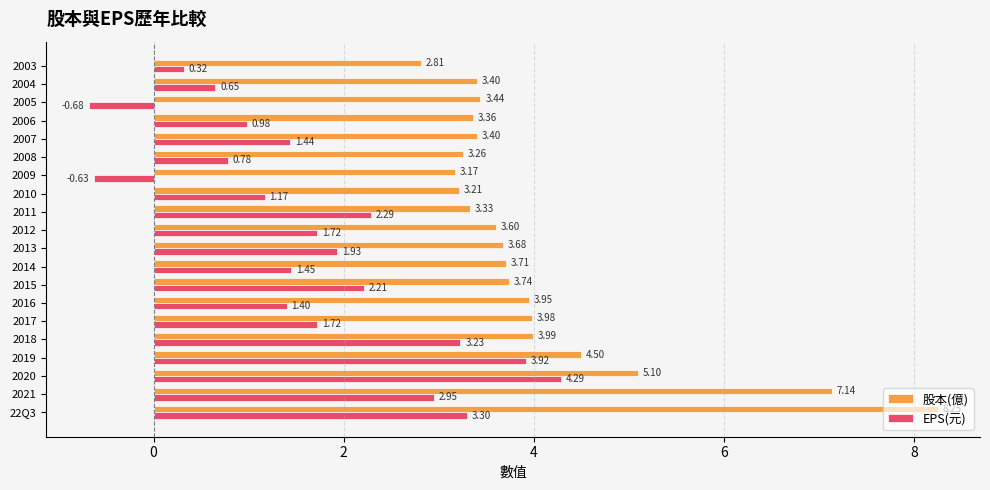

Rank the series by their maximum value, from lowest to highest.

EPS(元), 股本(億)